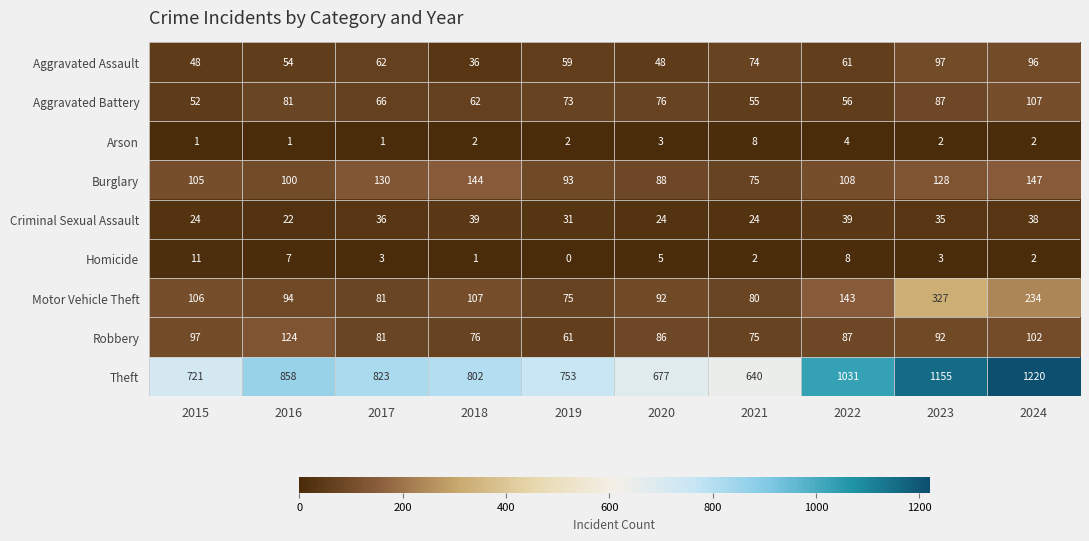

Which series has the largest total across all categories?

Theft